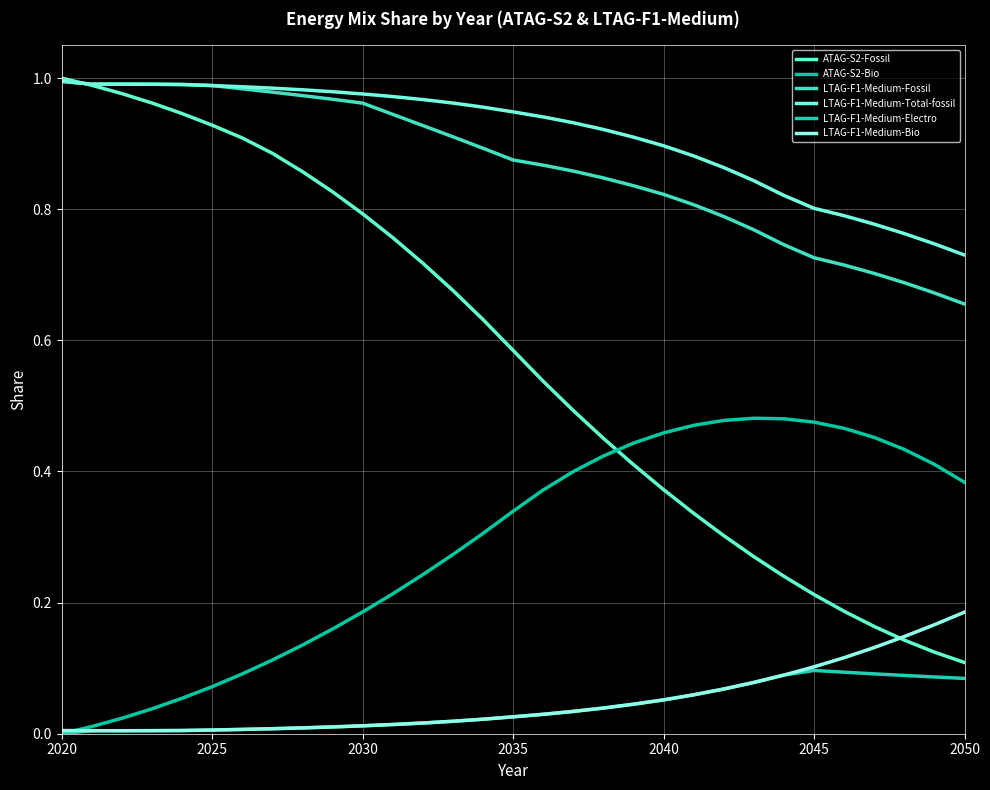

Does the chart have visible grid lines?

Yes